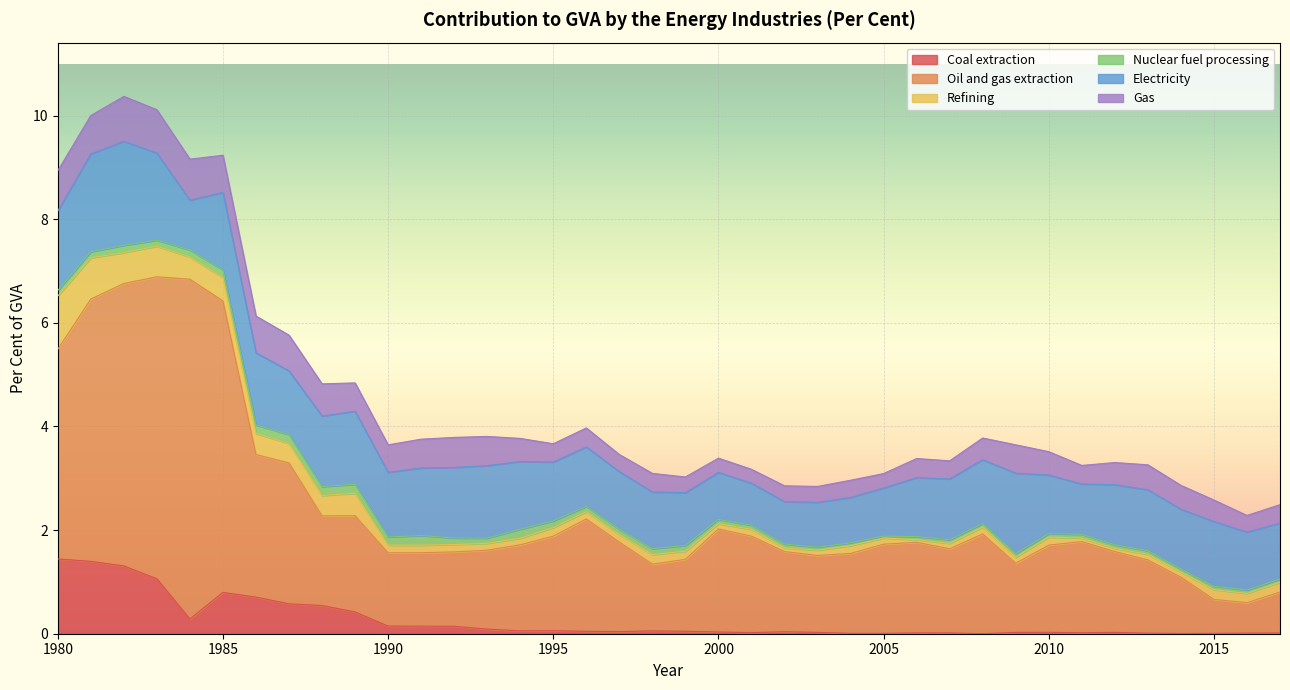

What value does the Gas series have at 1999?

0.3